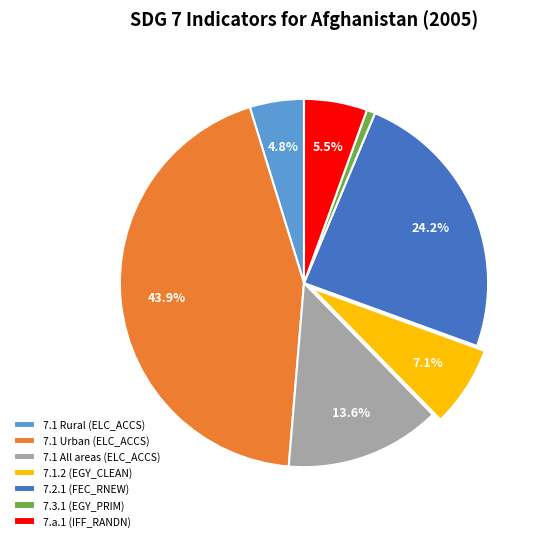

True or false: 7.1 All areas (ELC_ACCS) accounts for 23% of the total.

False